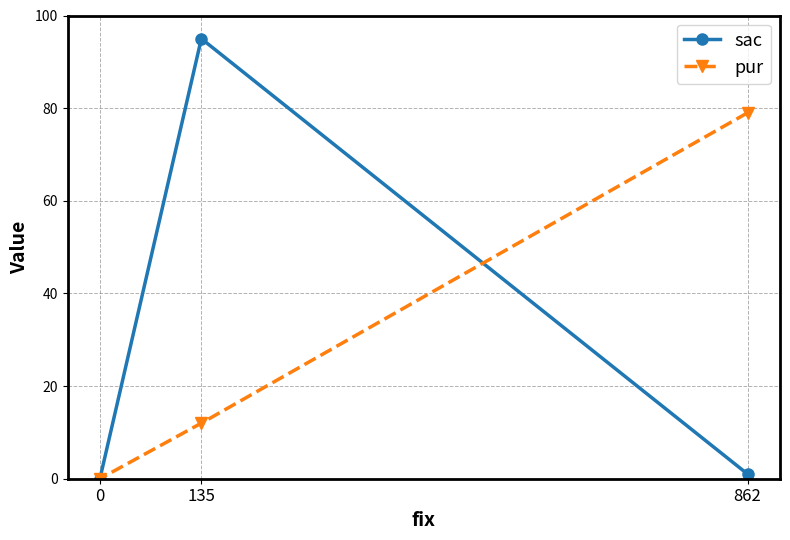

Is the value of sac at 135 greater than the value of pur at 862?

Yes